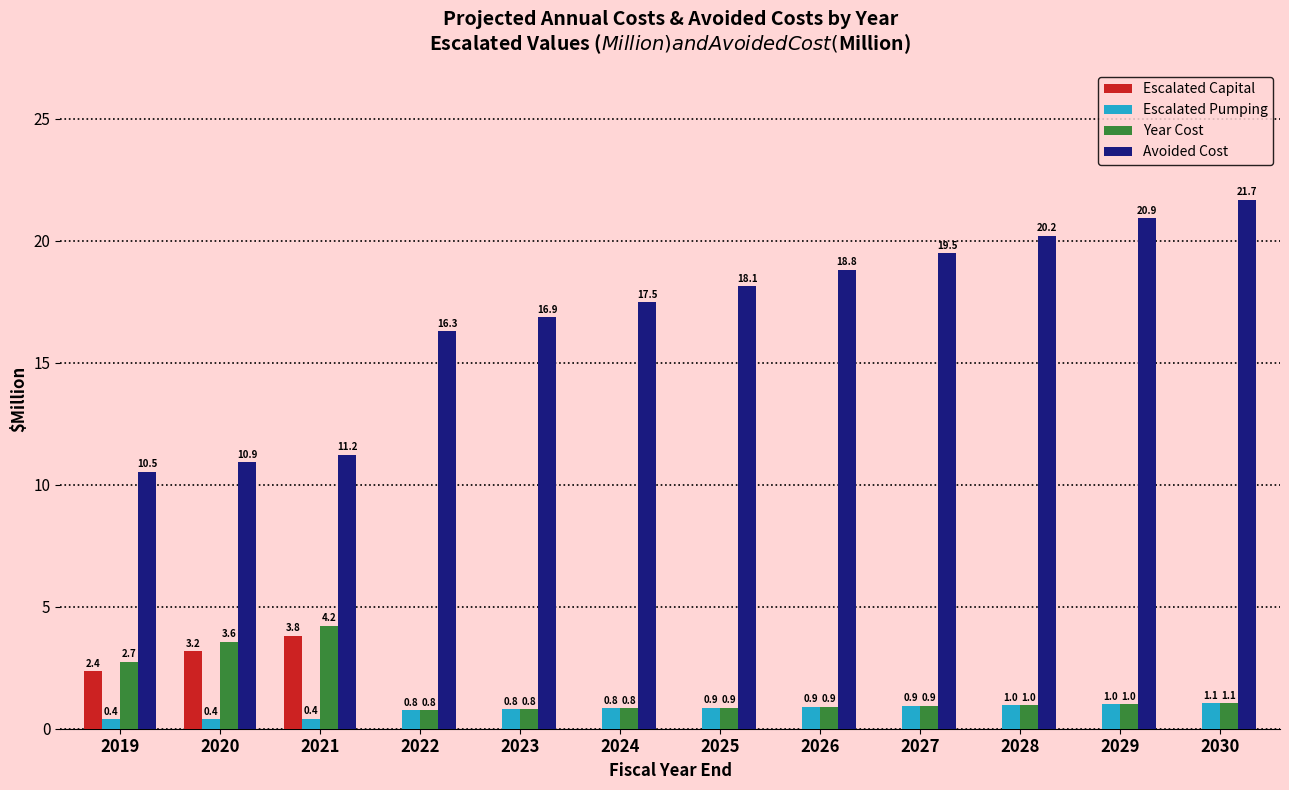

Read the Escalated Pumping value at 2025.

0.9